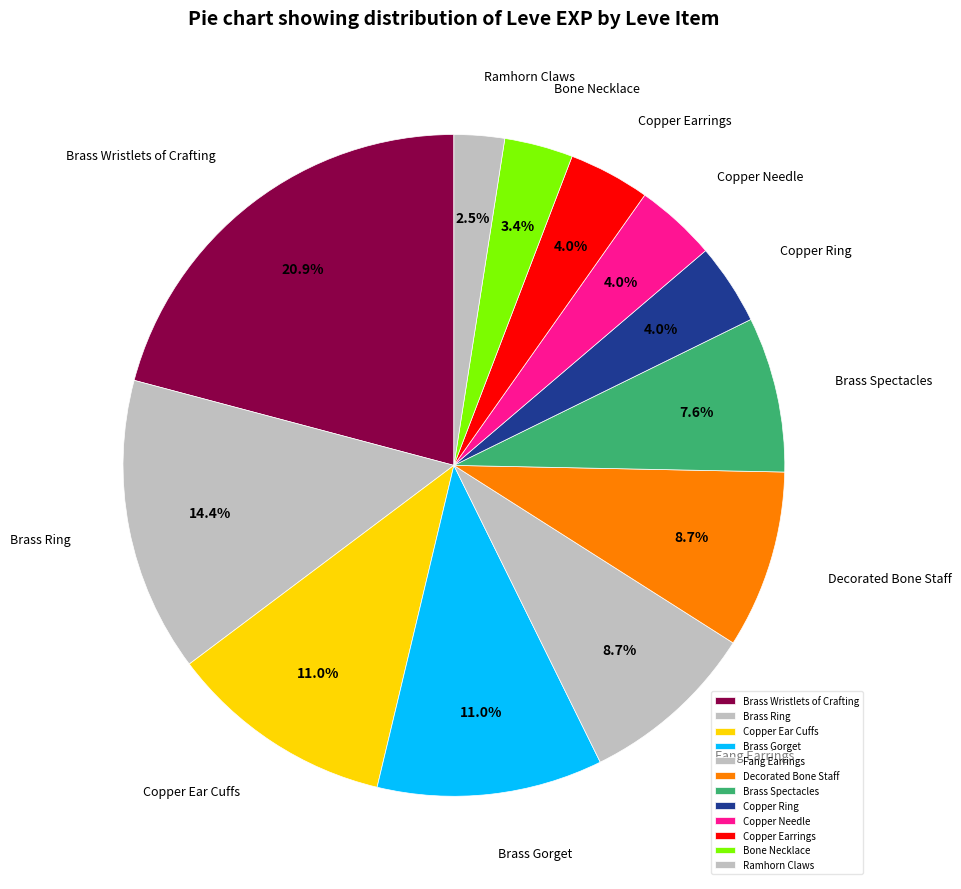

Is Brass Wristlets of Crafting the majority of the pie?

No